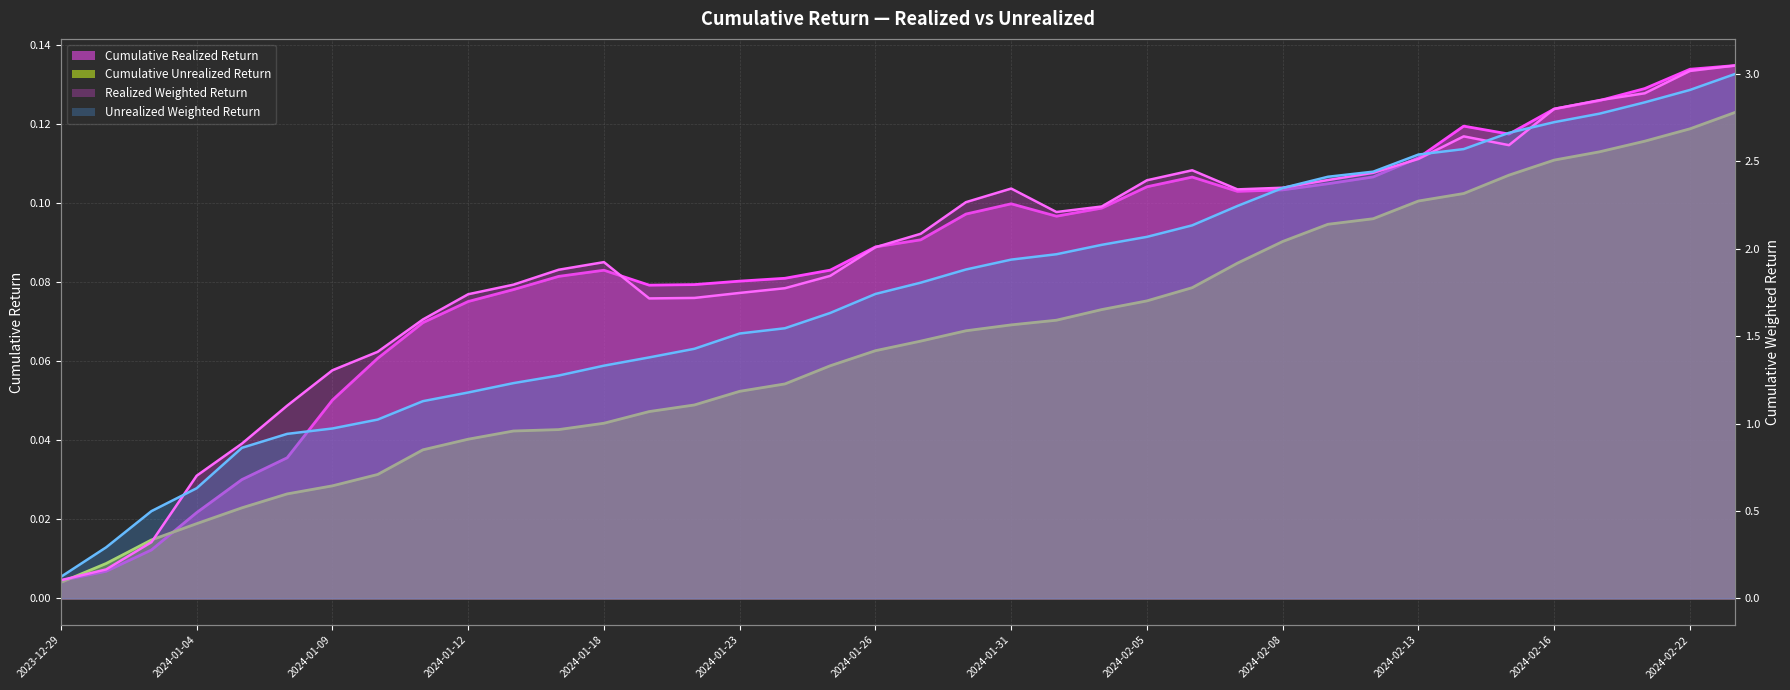

At how many categories does at least one series exceed 2?

20